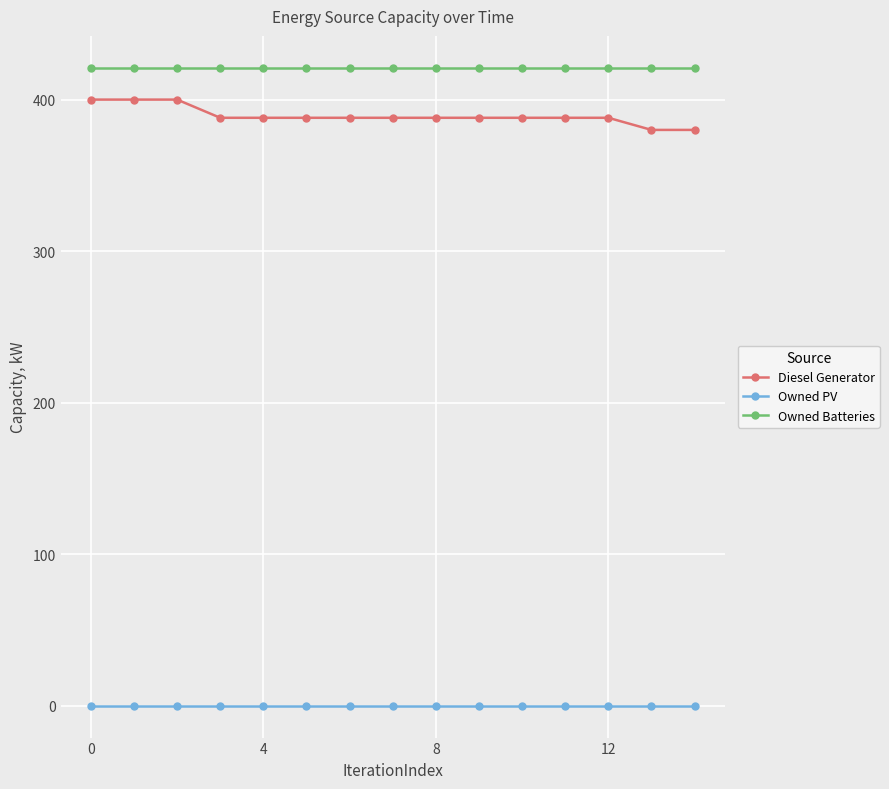

Rank the series by their maximum value, from lowest to highest.

Owned PV, Diesel Generator, Owned Batteries